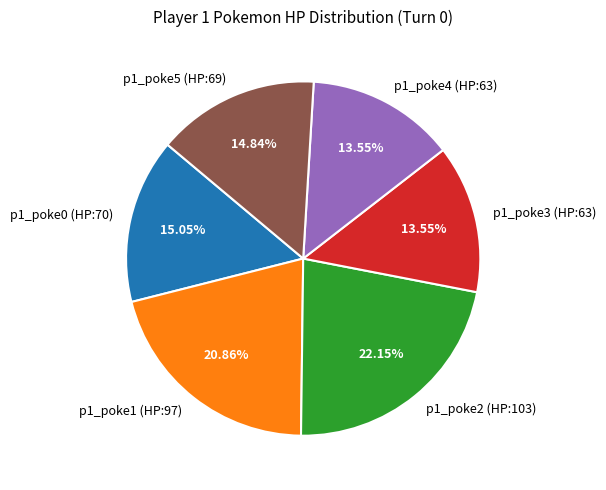

To the nearest percent, what is the combined percentage of p1_poke5 (HP:69) and p1_poke2 (HP:103)?

37%